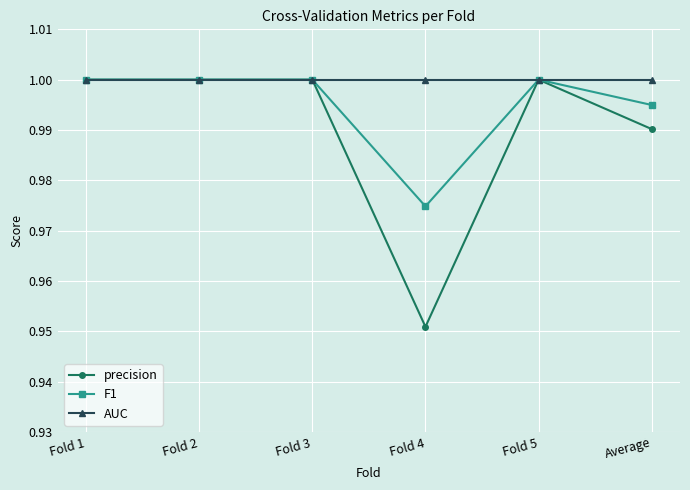

Which label corresponds to the smallest value in the chart?

Fold 4